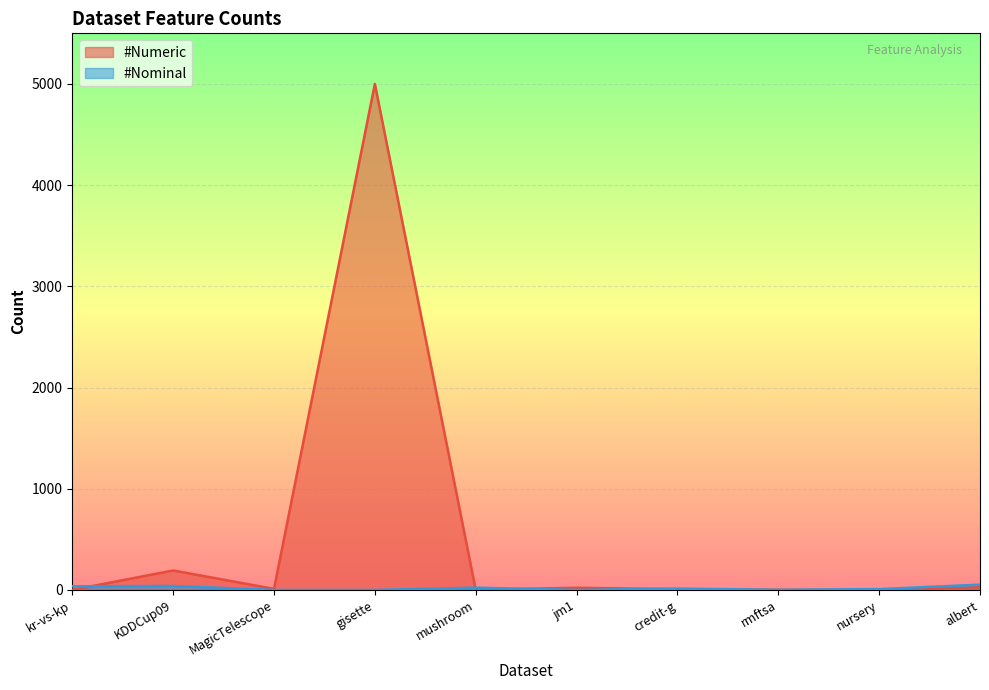

How many intersections are there between #Nominal and #Numeric?

4